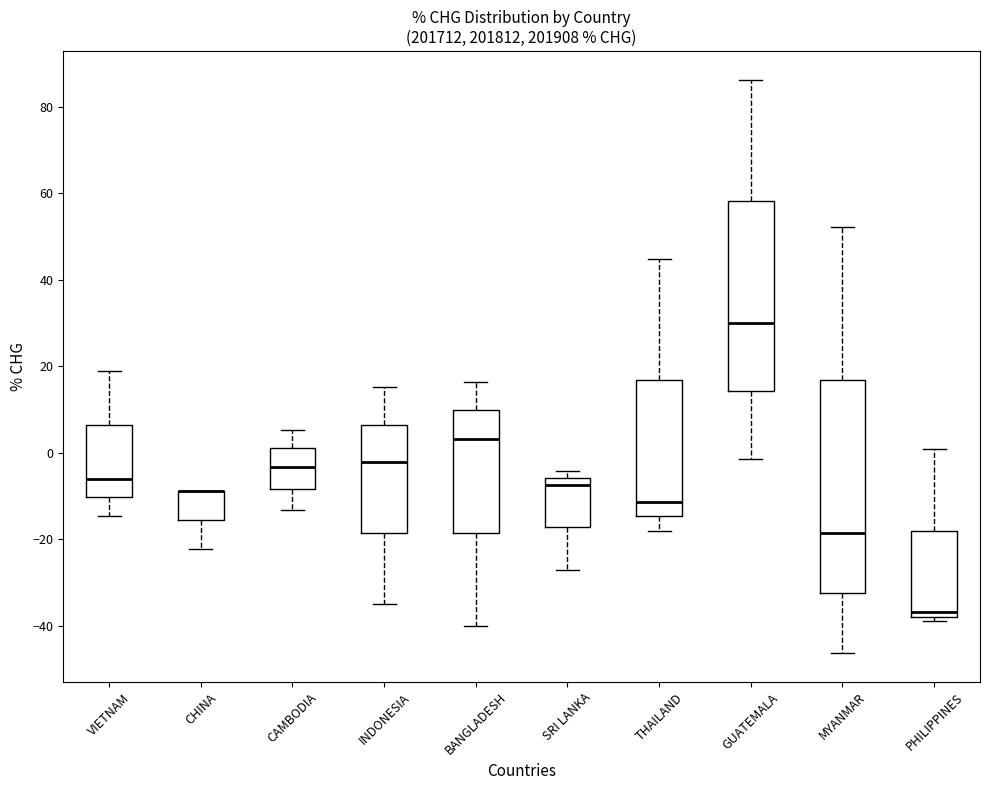

Reading left to right, read every box against the y-axis: the position of its median line, the range the box covers, and the ends of its whiskers. The values are not printed on the chart, so give them approximately, as read against the axis.

VIETNAM: median -6, box -10 to 6, whiskers -14 to 18
CHINA: median -8 (drawn on the box's upper edge), box -16 to -8, whiskers -22 to -8
CAMBODIA: median -4, box -8 to 0, whiskers -14 to 6
INDONESIA: median -2, box -18 to 6, whiskers -36 to 16
BANGLADESH: median 4, box -18 to 10, whiskers -40 to 16
SRI LANKA: median -8, box -18 to -6, whiskers -28 to -4
THAILAND: median -12, box -14 to 16, whiskers -18 to 44
GUATEMALA: median 30, box 14 to 58, whiskers -2 to 86
MYANMAR: median -18, box -32 to 16, whiskers -46 to 52
PHILIPPINES: median -36, box -38 to -18, whiskers -40 to 0